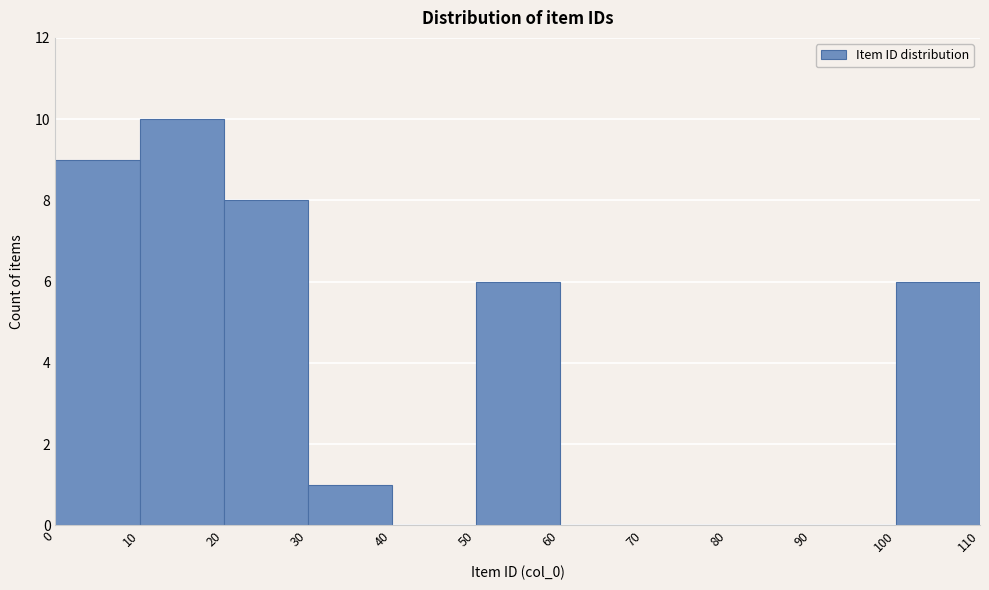

Reading left to right, transcribe this chart: for each bar, give the range it covers on the x-axis and its height. The values are not printed on the chart, so give them approximately, as read against the axis.

0 to 10: 9
10 to 20: 10
20 to 30: 8
30 to 40: 1
40 to 50: 0
50 to 60: 6
60 to 70: 0
70 to 80: 0
80 to 90: 0
90 to 100: 0
100 to 110: 6